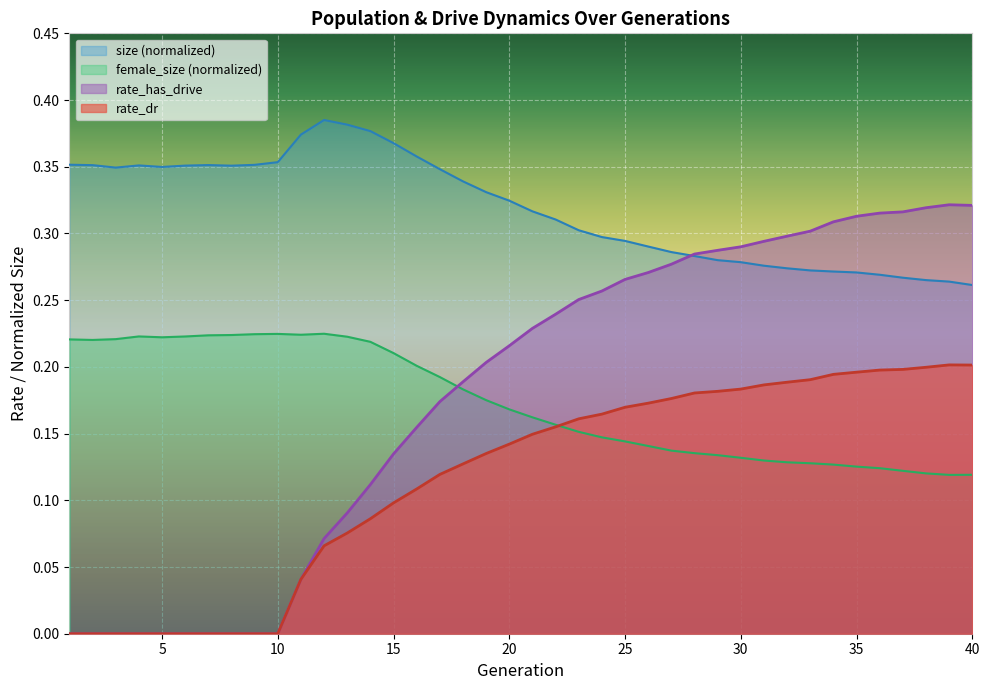

Rank the series by their average value, from highest to lowest.

rate_has_drive, rate_dr